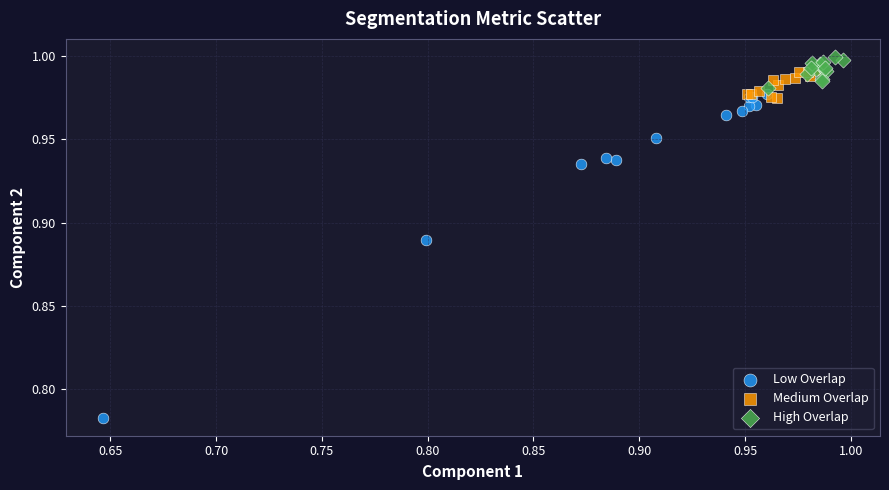

Which series reaches the minimum Y coordinate?

Low Overlap